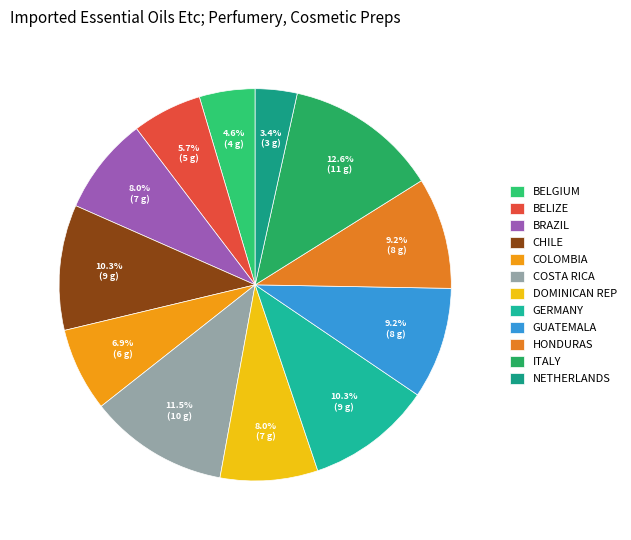

Which slice is the smallest?

NETHERLANDS